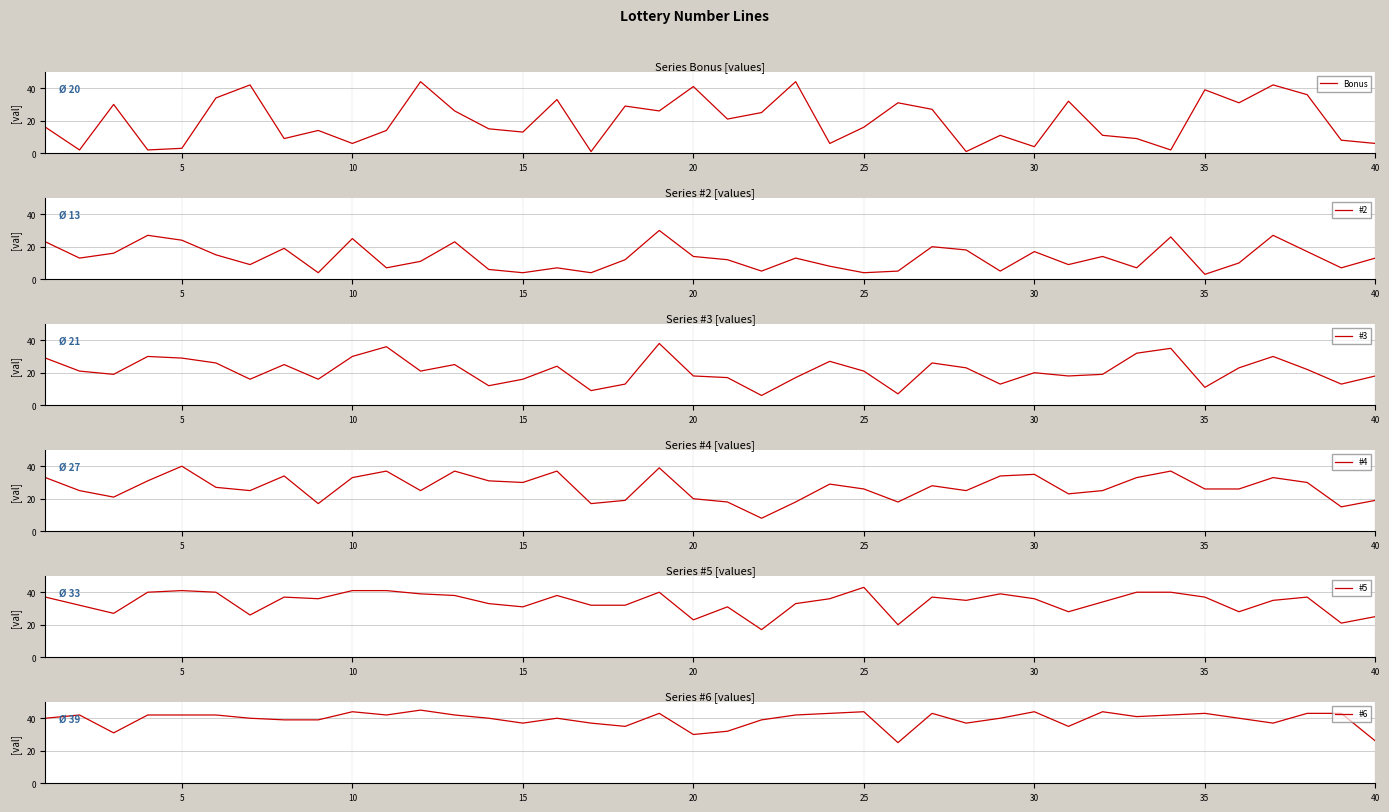

Reading left to right, list all the values displayed in this chart.

Bonus: 16	2	30	2	3	34	42	9	14	6	14	44	26	15	13	33	1	29	26	41	21	25	44	6	16	31	27	1	11	4	32	11	9	2	39	31	42	36	8	6
#2: 23	13	16	27	24	15	9	19	4	25	7	11	23	6	4	7	4	12	30	14	12	5	13	8	4	5	20	18	5	17	9	14	7	26	3	10	27	17	7	13
#3: 29	21	19	30	29	26	16	25	16	30	36	21	25	12	16	24	9	13	38	18	17	6	17	27	21	7	26	23	13	20	18	19	32	35	11	23	30	22	13	18
#4: 33	25	21	31	40	27	25	34	17	33	37	25	37	31	30	37	17	19	39	20	18	8	18	29	26	18	28	25	34	35	23	25	33	37	26	26	33	30	15	19
#5: 37	32	27	40	41	40	26	37	36	41	41	39	38	33	31	38	32	32	40	23	31	17	33	36	43	20	37	35	39	36	28	34	40	40	37	28	35	37	21	25
#6: 40	42	31	42	42	42	40	39	39	44	42	45	42	40	37	40	37	35	43	30	32	39	42	43	44	25	43	37	40	44	35	44	41	42	43	40	37	43	43	26